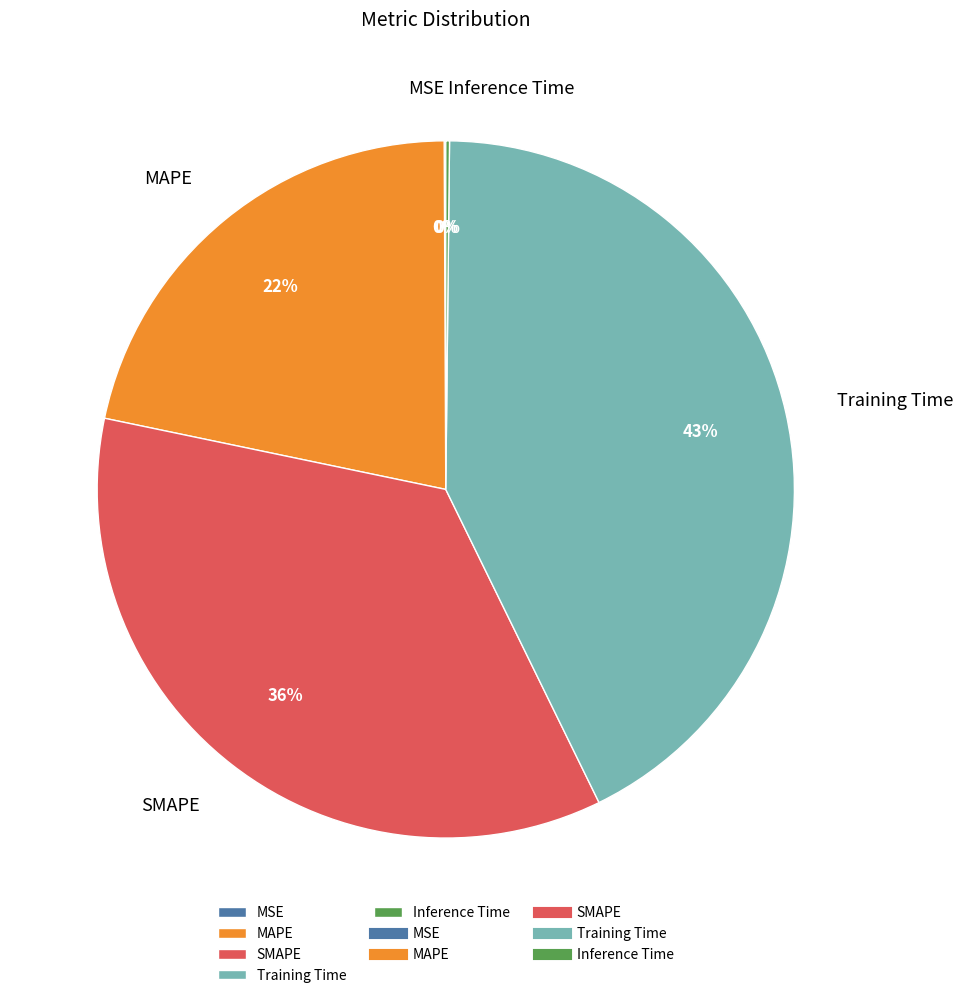

Does SMAPE represent more than half of the total?

No